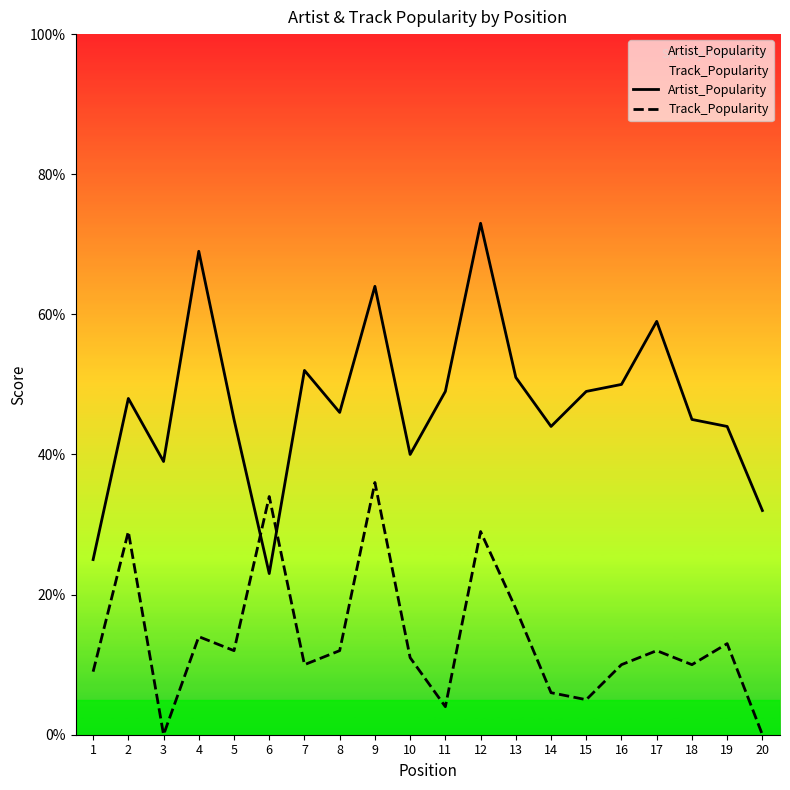

What is the difference between the Track_Popularity values at 5 and 2?

17